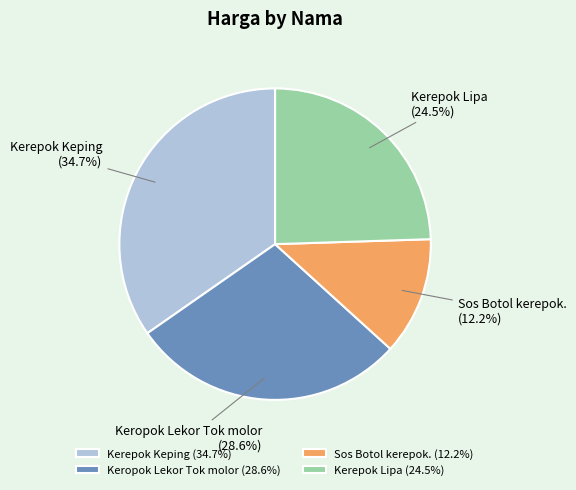

Does Sos Botol kerepok. account for over 50% of the chart?

No